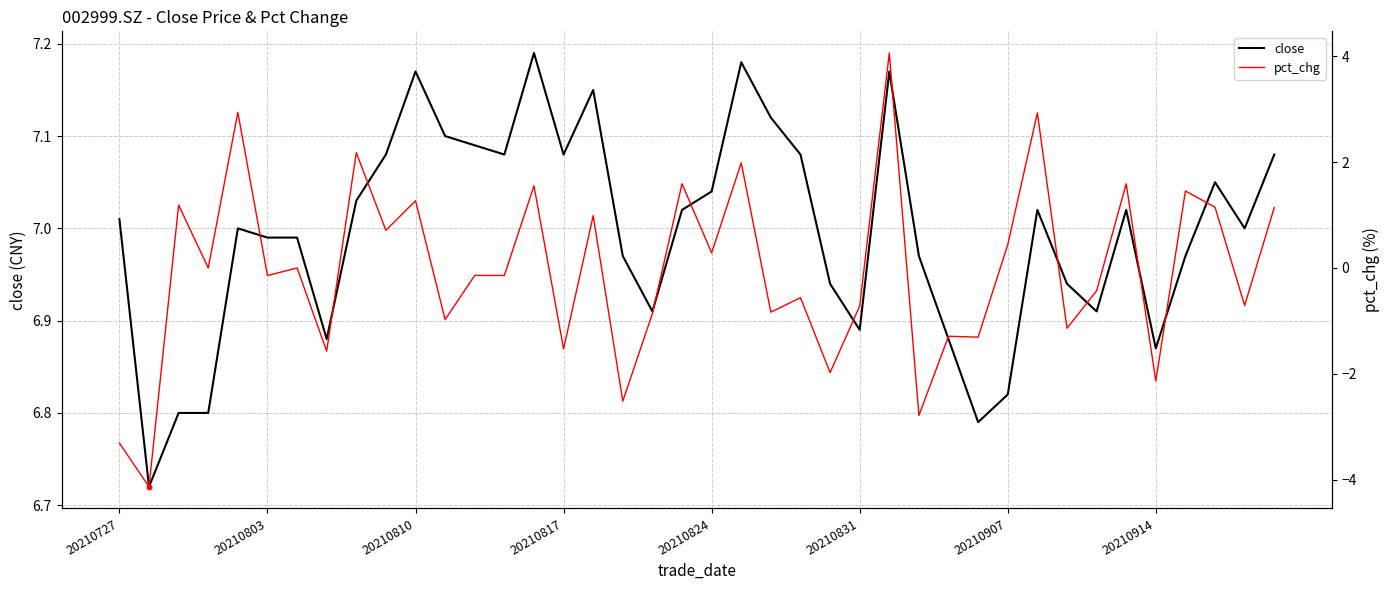

At which category is the sum across all series the highest?

26